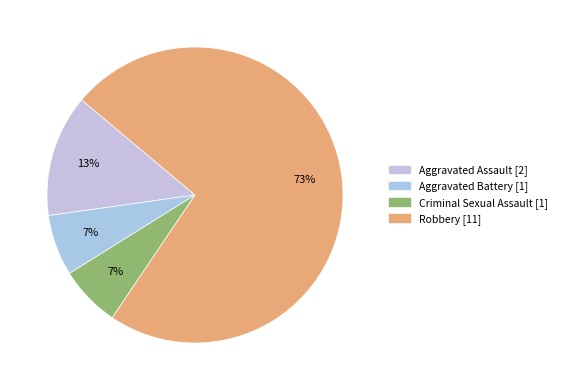

To the nearest percent, what is the difference between the Aggravated Battery and Robbery slice percentages?

67%